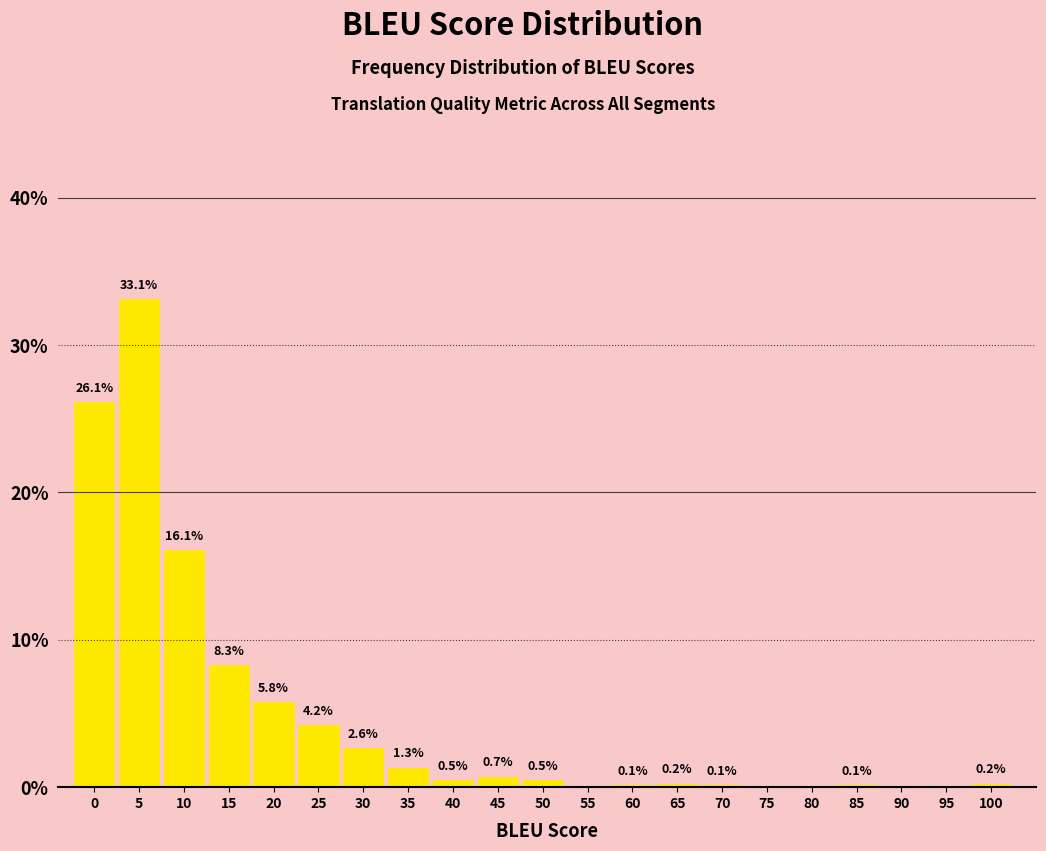

Reading left to right, extract all data points from this chart.

0=26.1	5=33.1	10=16.1	15=8.3	20=5.8	25=4.2	30=2.6	35=1.3	40=0.5	45=0.7	50=0.5	55=0.0	60=0.1	65=0.2	70=0.1	75=0.0	80=0.0	85=0.1	90=0.0	95=0.0	100=0.2